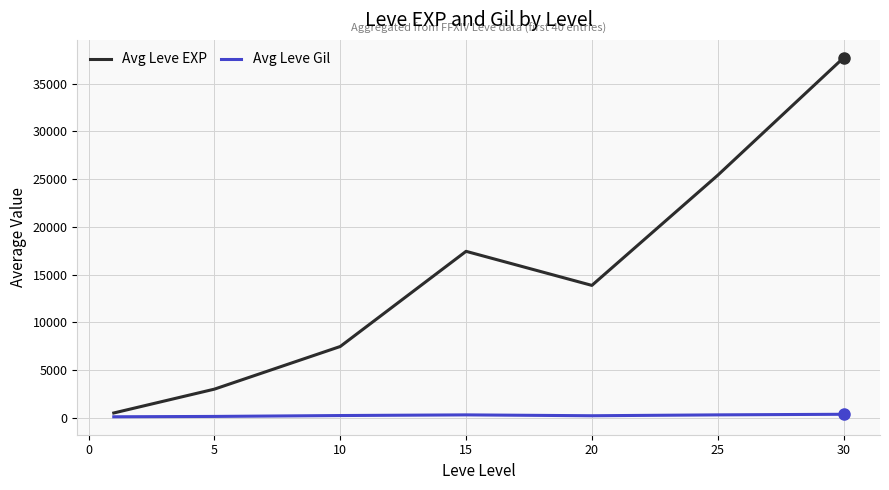

Which series has the largest total across all categories?

Avg Leve EXP